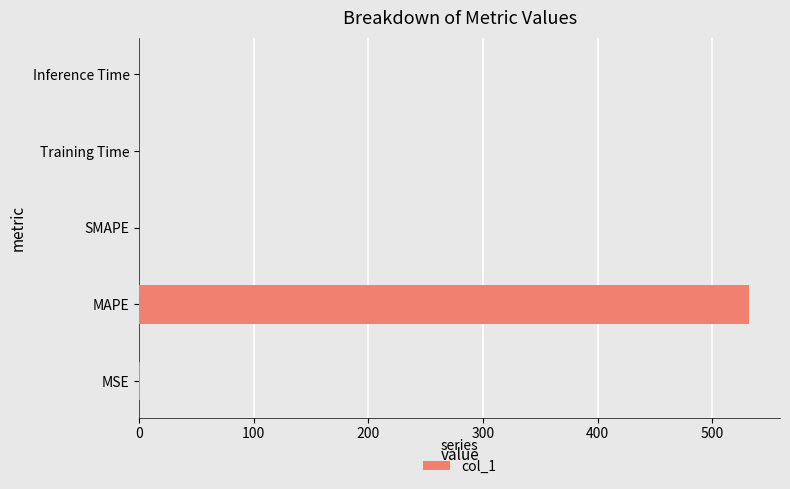

What is the sum of all values?

532.7